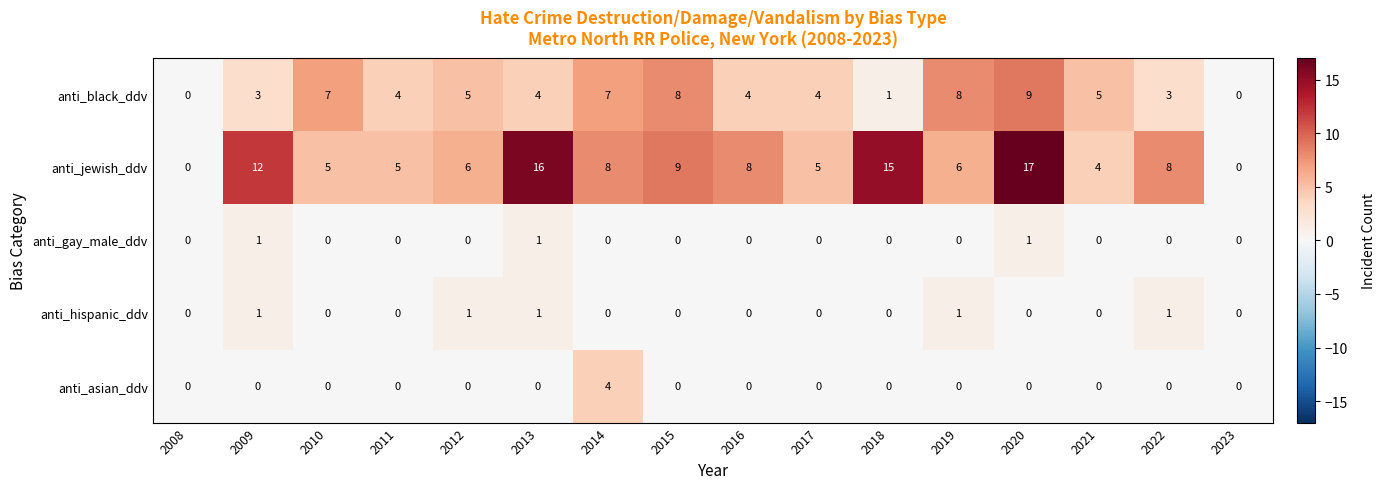

Where does the anti_black_ddv series first go above 4?

2010